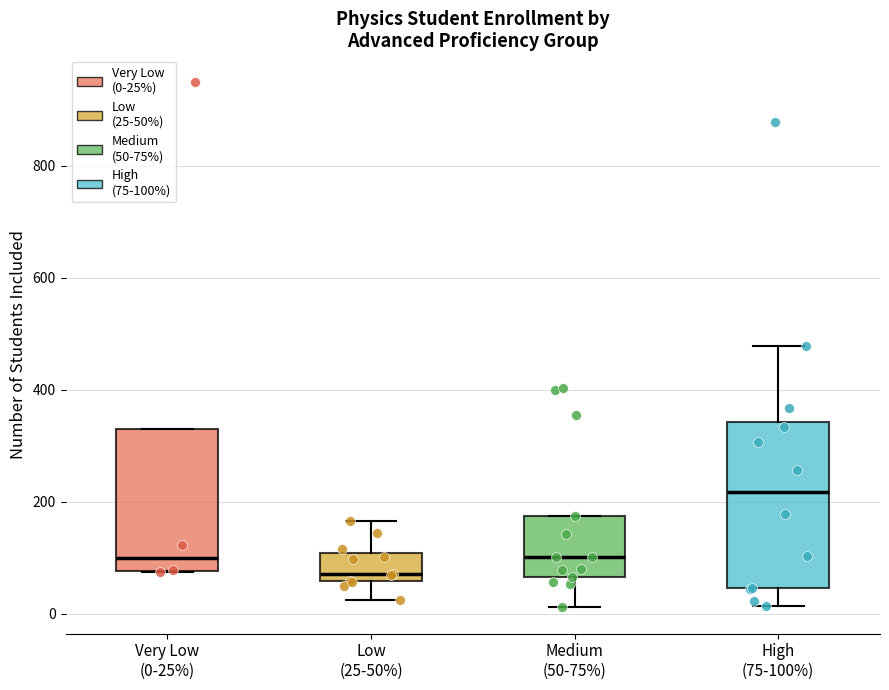

Which box has the lowest median line?

Low (25-50%)